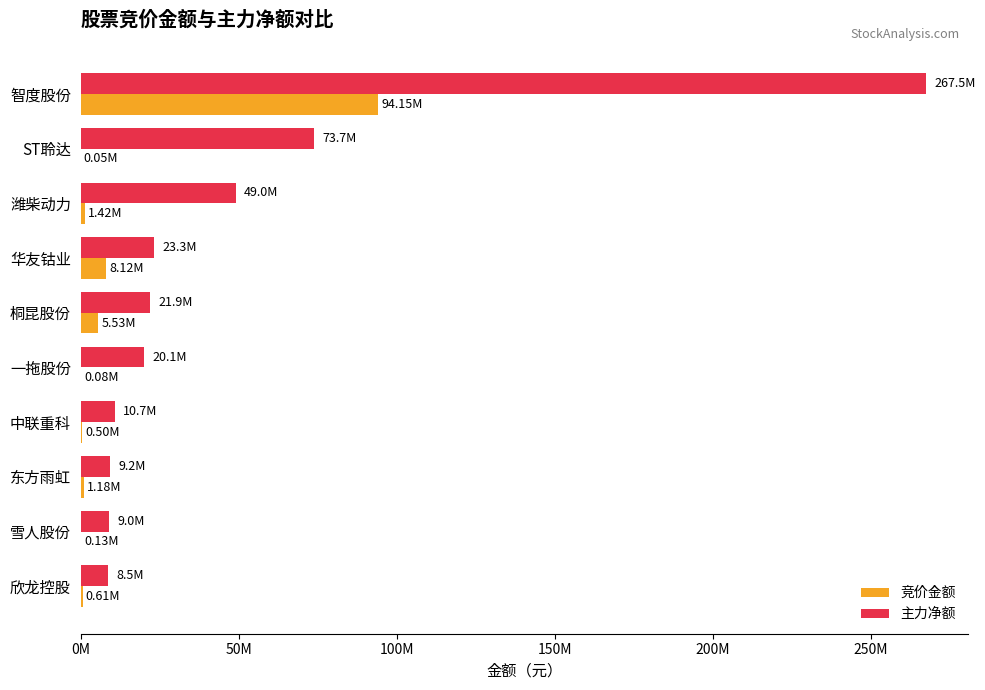

What are all the series names shown in the legend?

竞价金额, 主力净额